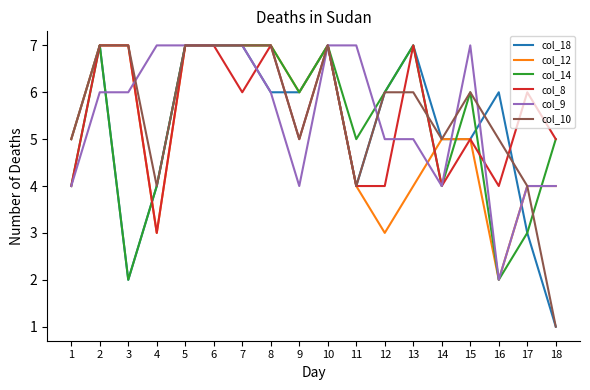

Which label corresponds to the smallest value in the chart?

18